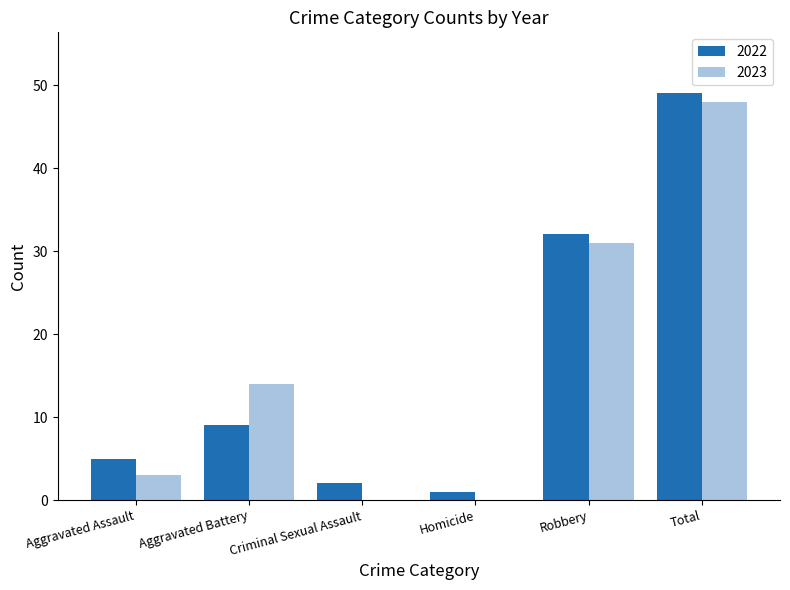

Does the chart contain stacked bars?

No